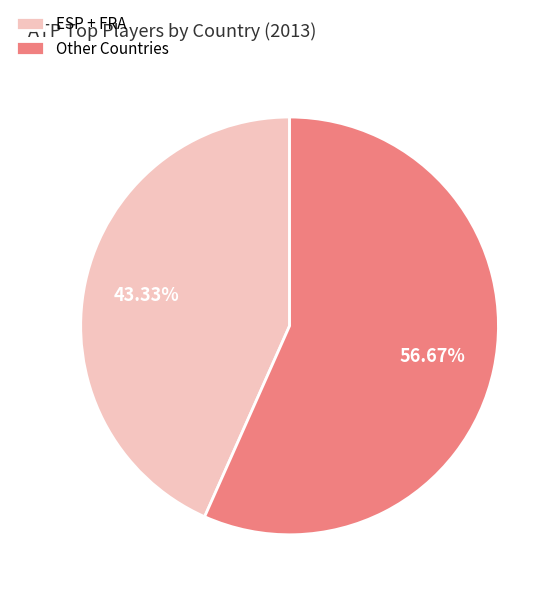

Do ESP + FRA and Other Countries together represent more than half of the pie?

Yes